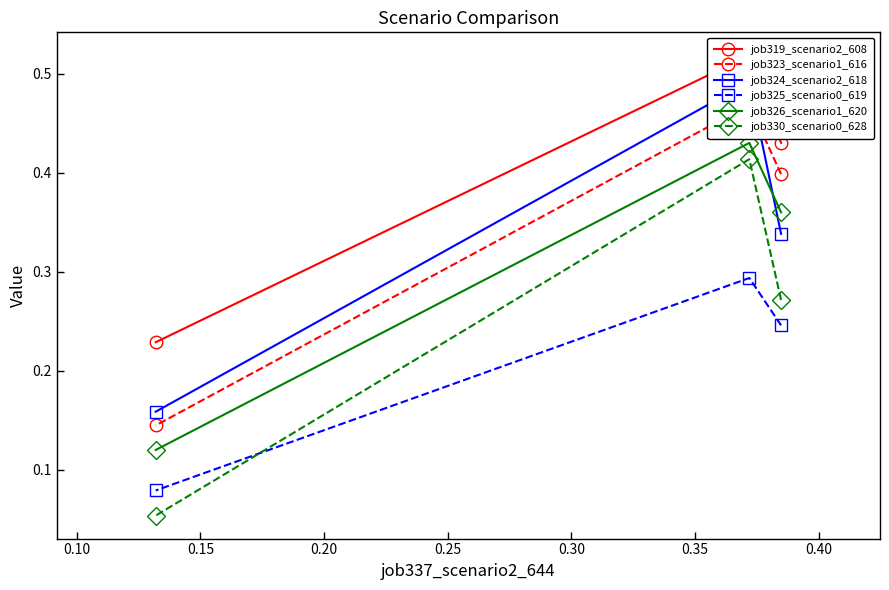

How many job325_scenario0_619 values are between 0 and 1?

3